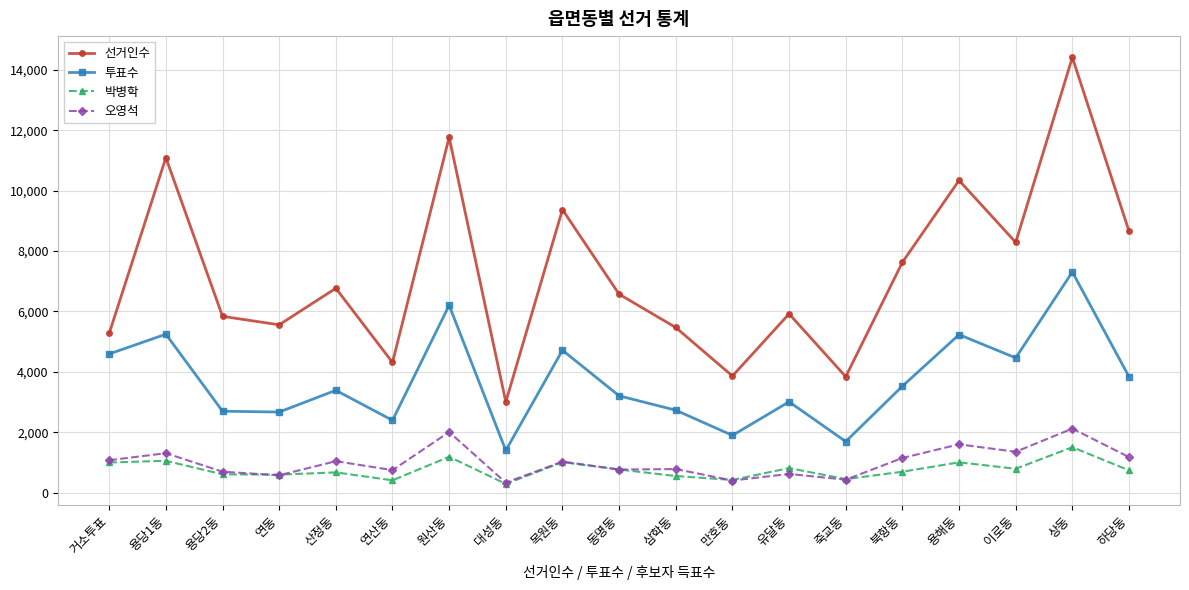

What is the total value across all series at 만호동?

6585